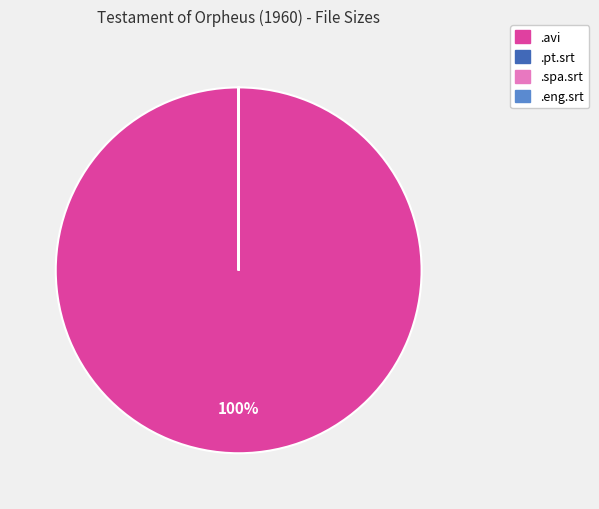

Does any single category account for the majority?

Yes